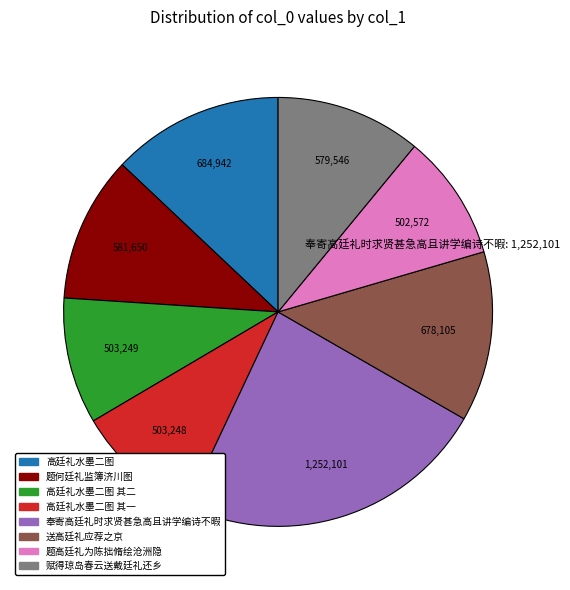

Is there any slice that represents more than half of the pie?

No